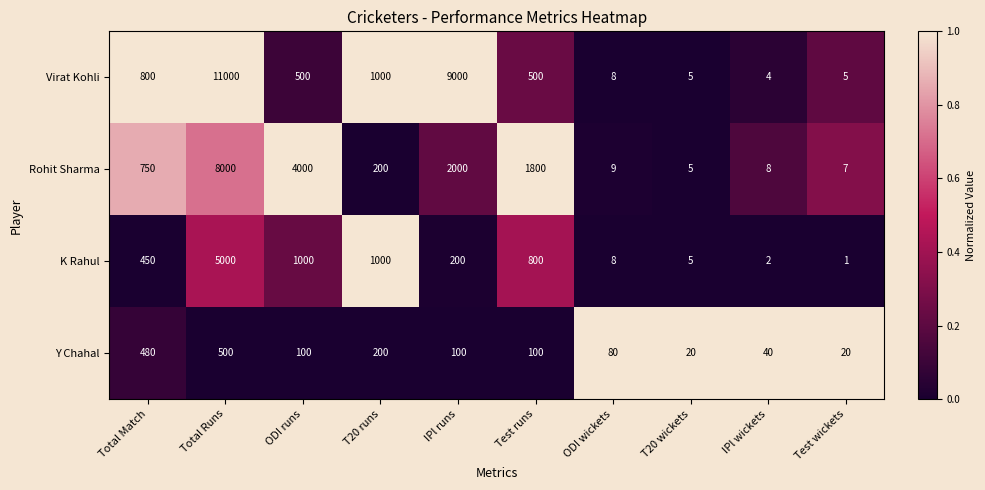

At which category is the sum across all series the highest?

Total Runs